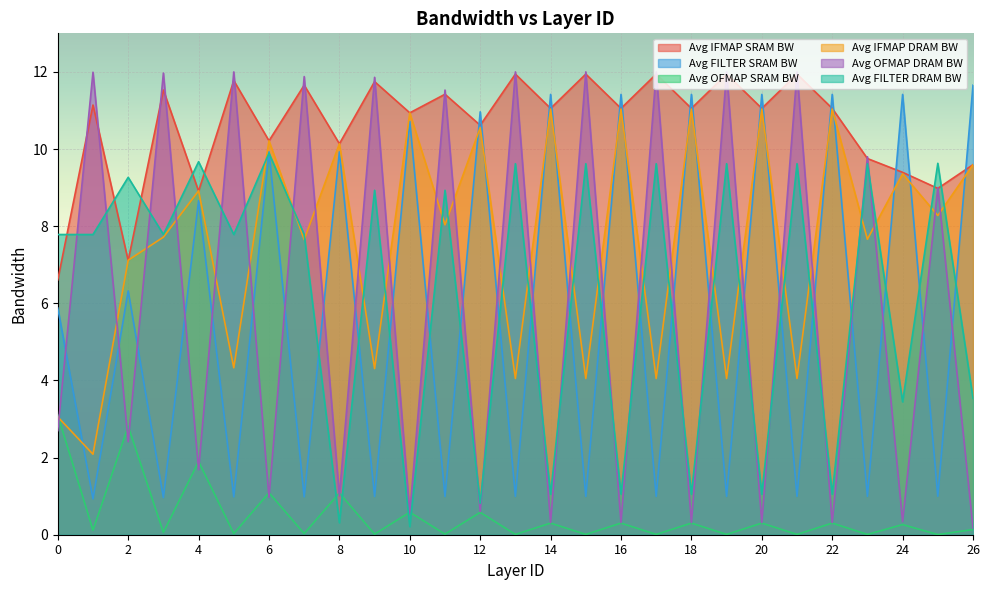

What is the difference between the maximum and minimum values in the Avg FILTER SRAM BW series?

10.7